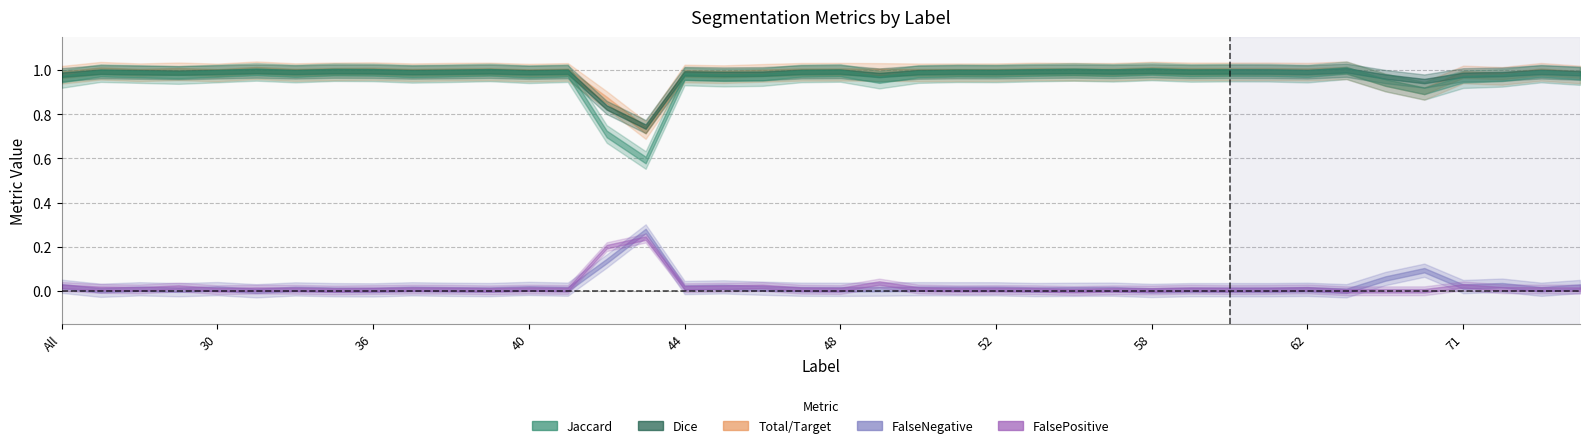

Which has a higher value, 52 or 50?

52